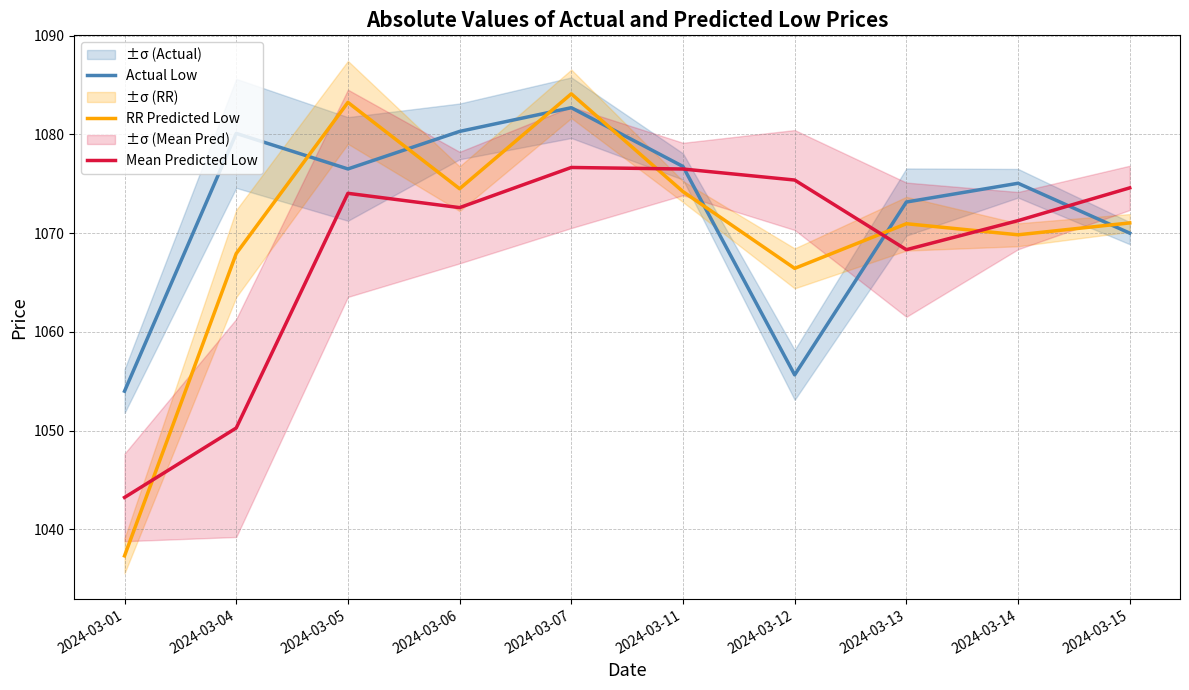

Which has a higher value, 2024-03-04 or 2024-03-14?

2024-03-04